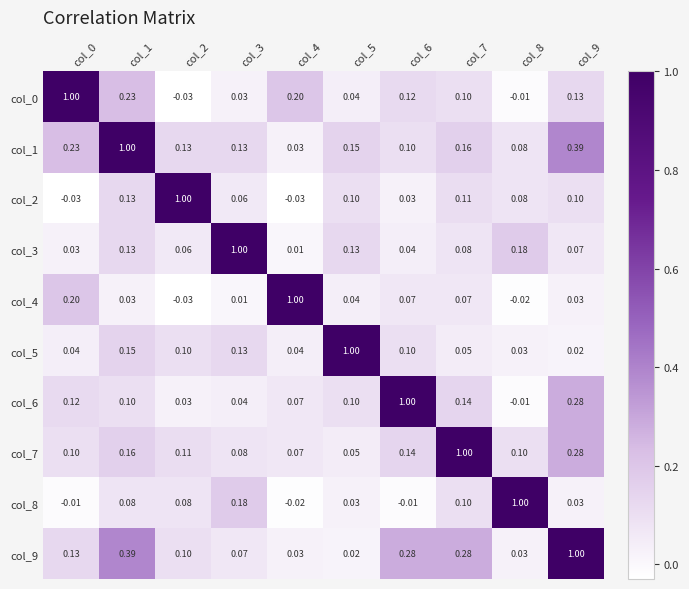

Which series has the largest total across all categories?

col_1